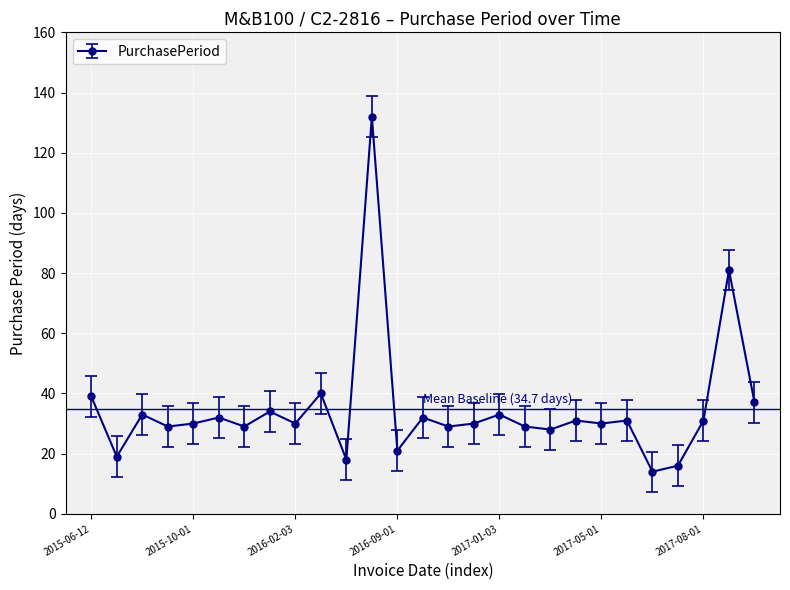

What is the value of the 10th point from the left?

40